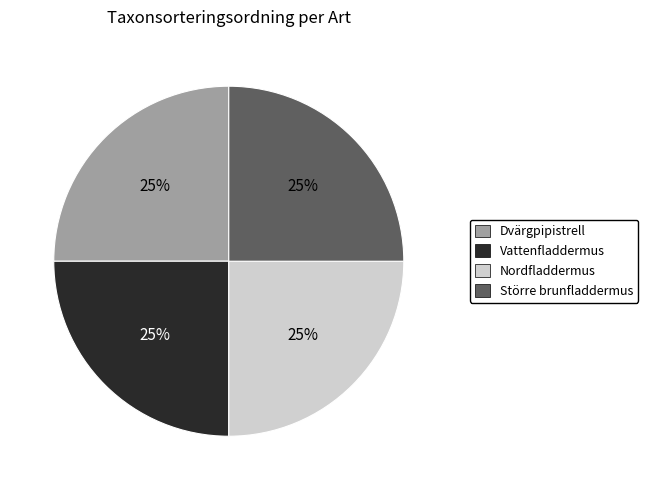

To the nearest percent, what percentage of the pie is Vattenfladdermus?

25%